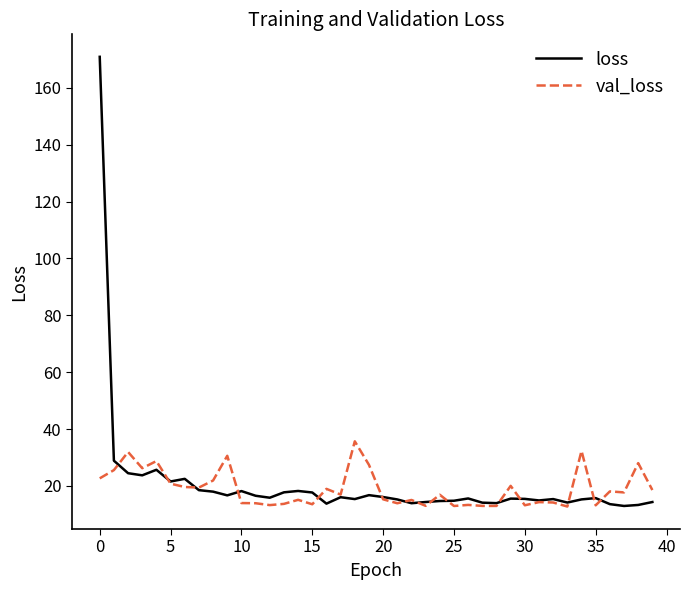

Rank the series by their maximum value, from highest to lowest.

loss, val_loss